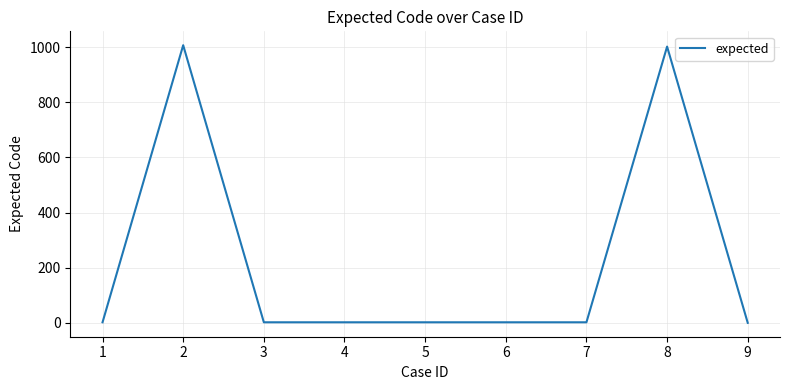

What is the difference between the maximum and minimum values?

1007